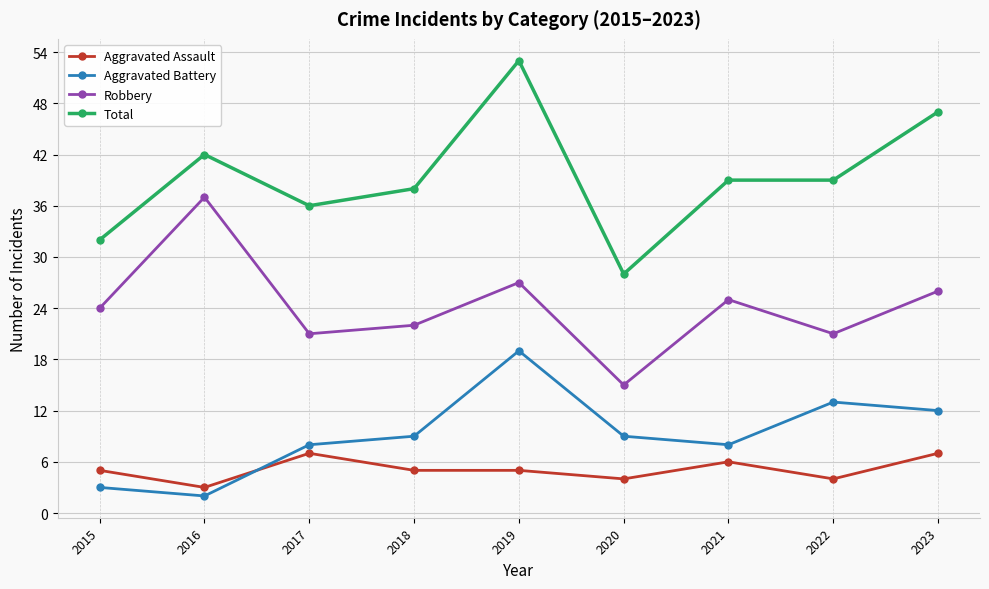

Is the value of Robbery at 2023 greater than the value of Aggravated Assault at 2022?

Yes